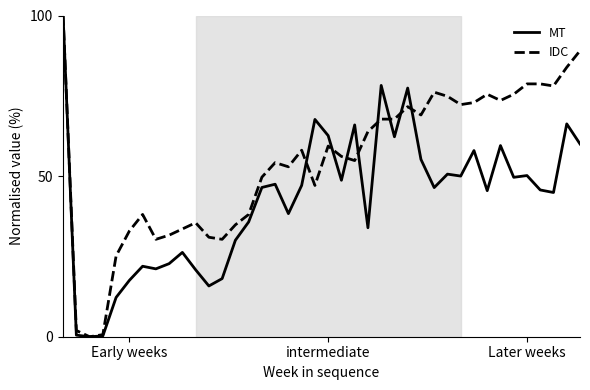

What is the greatest value displayed?

100.0